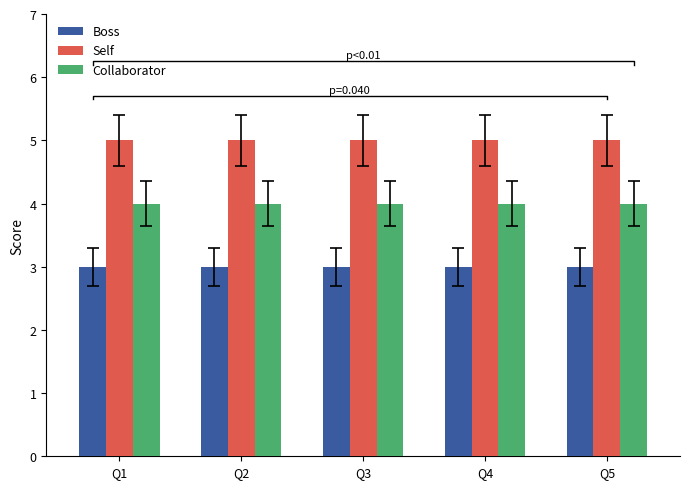

What is the minimum value for Collaborator?

4